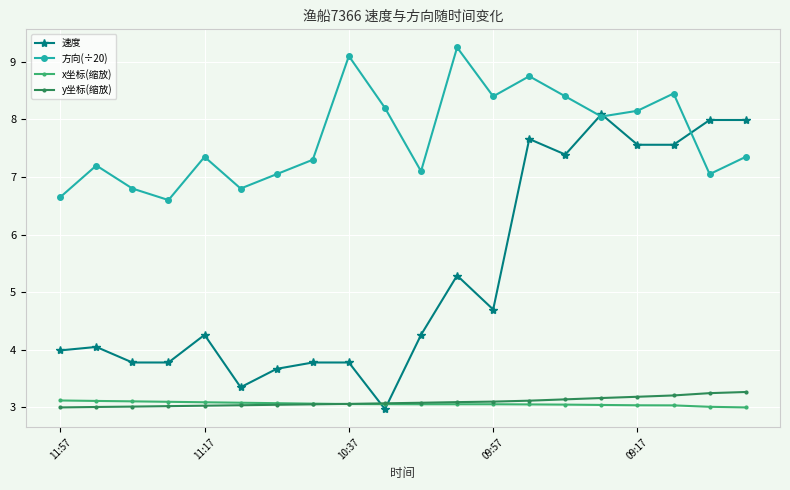

Which series has the largest total across all categories?

方向(÷20)